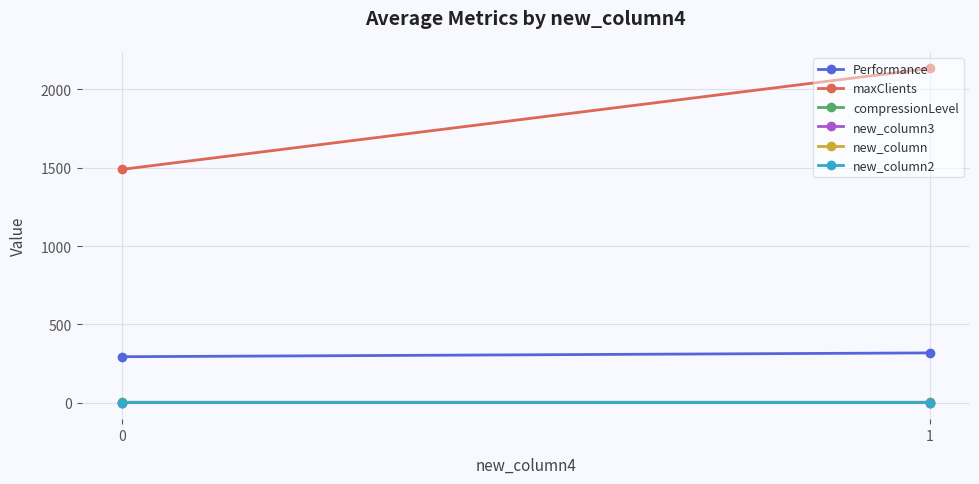

At which category does the chart reach its minimum across all series?

1